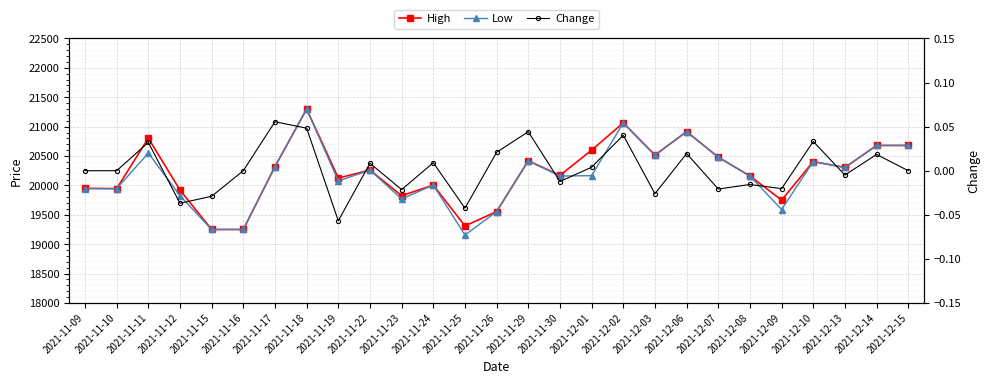

At which label does High reach its peak?

2021-11-18